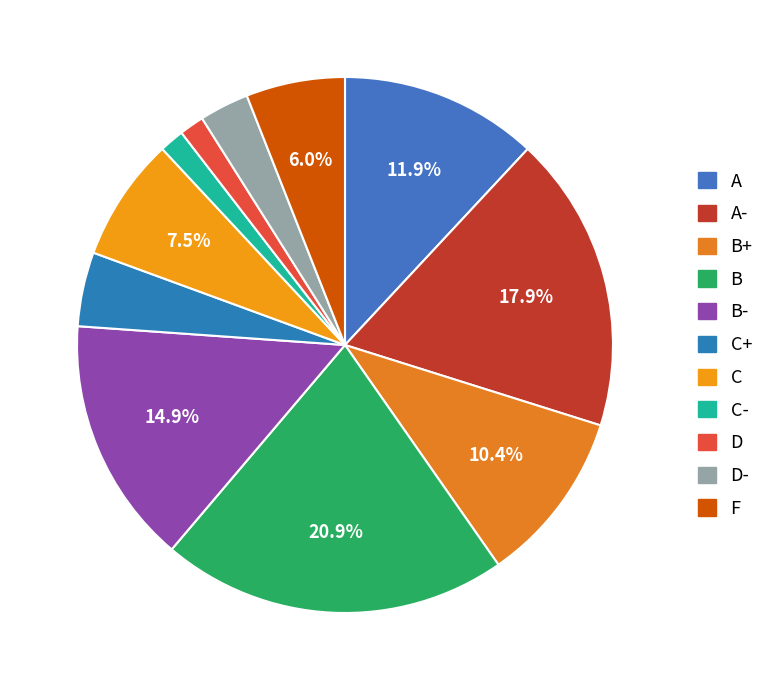

Which slice is the largest?

B